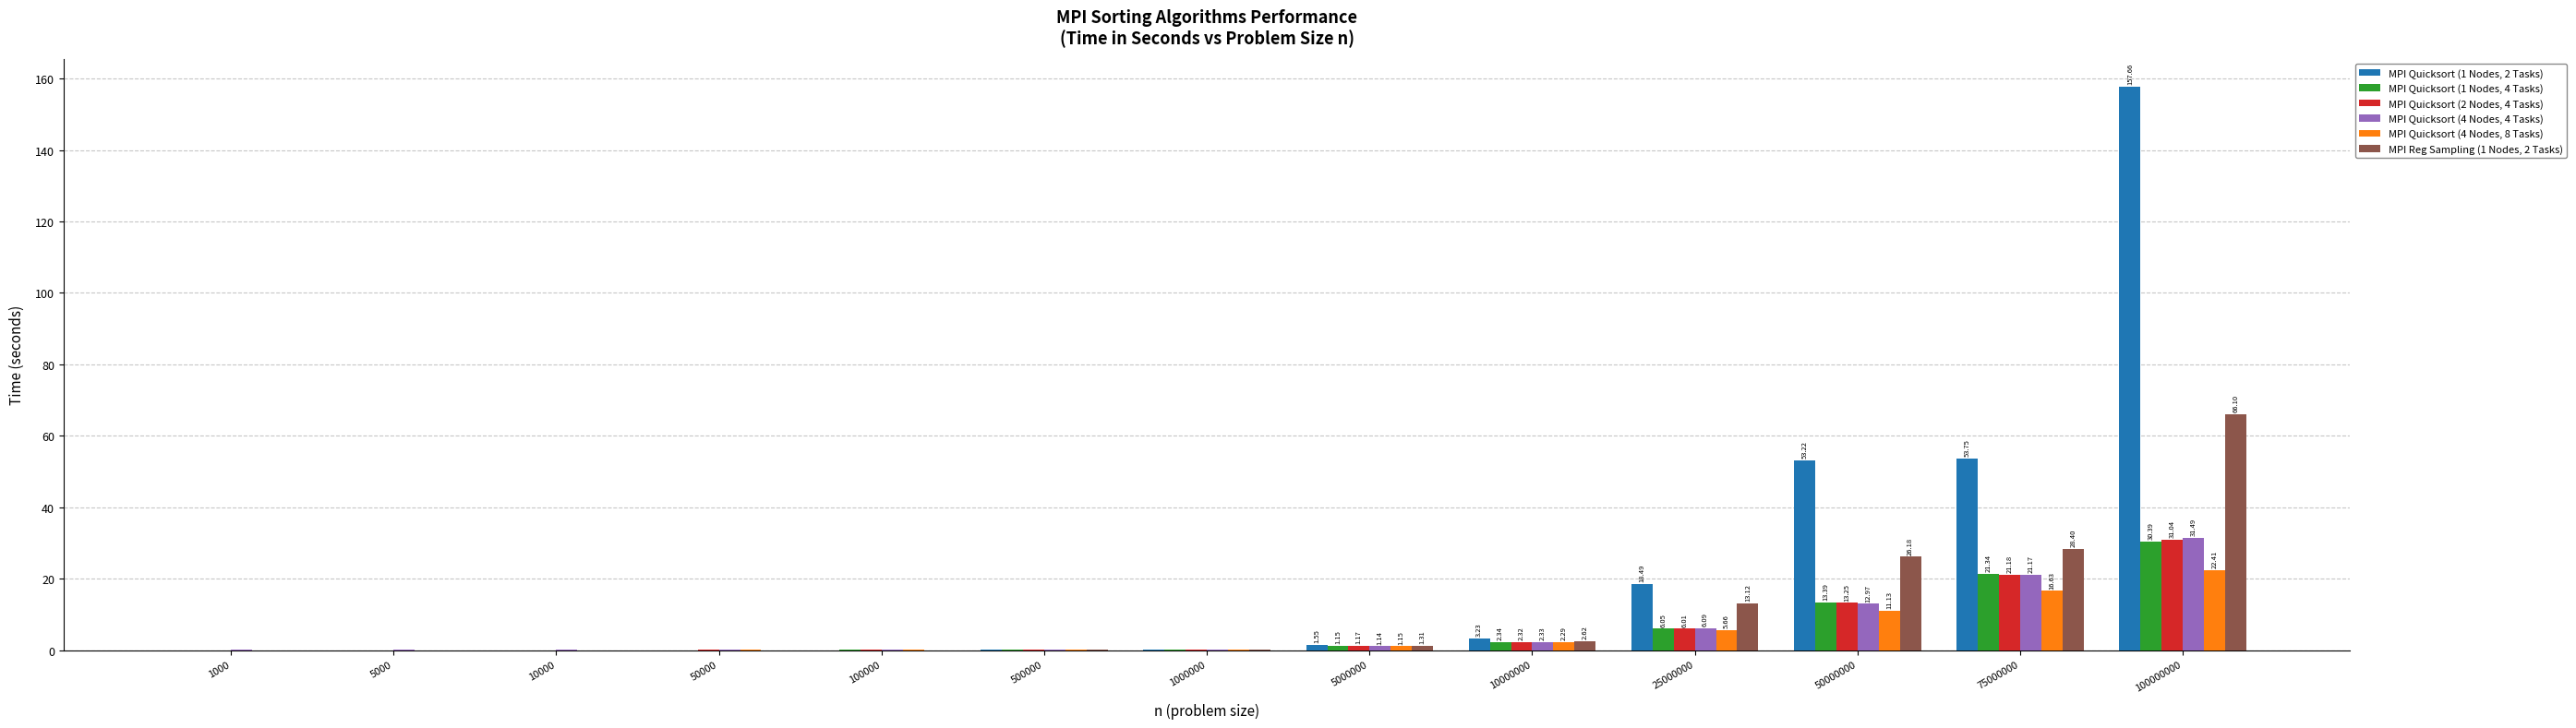

Count the number of categories in the chart.

13